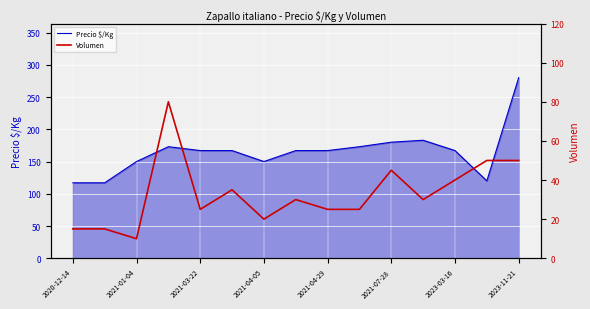

Count the number of categories in the chart.

15